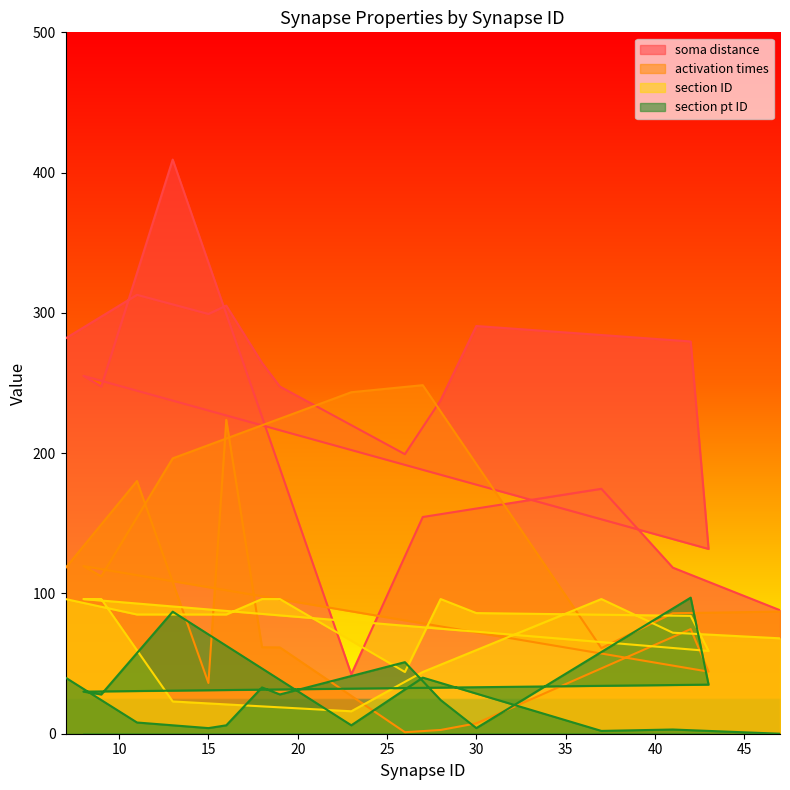

What is the approximate value of section ID at 27?

44.0